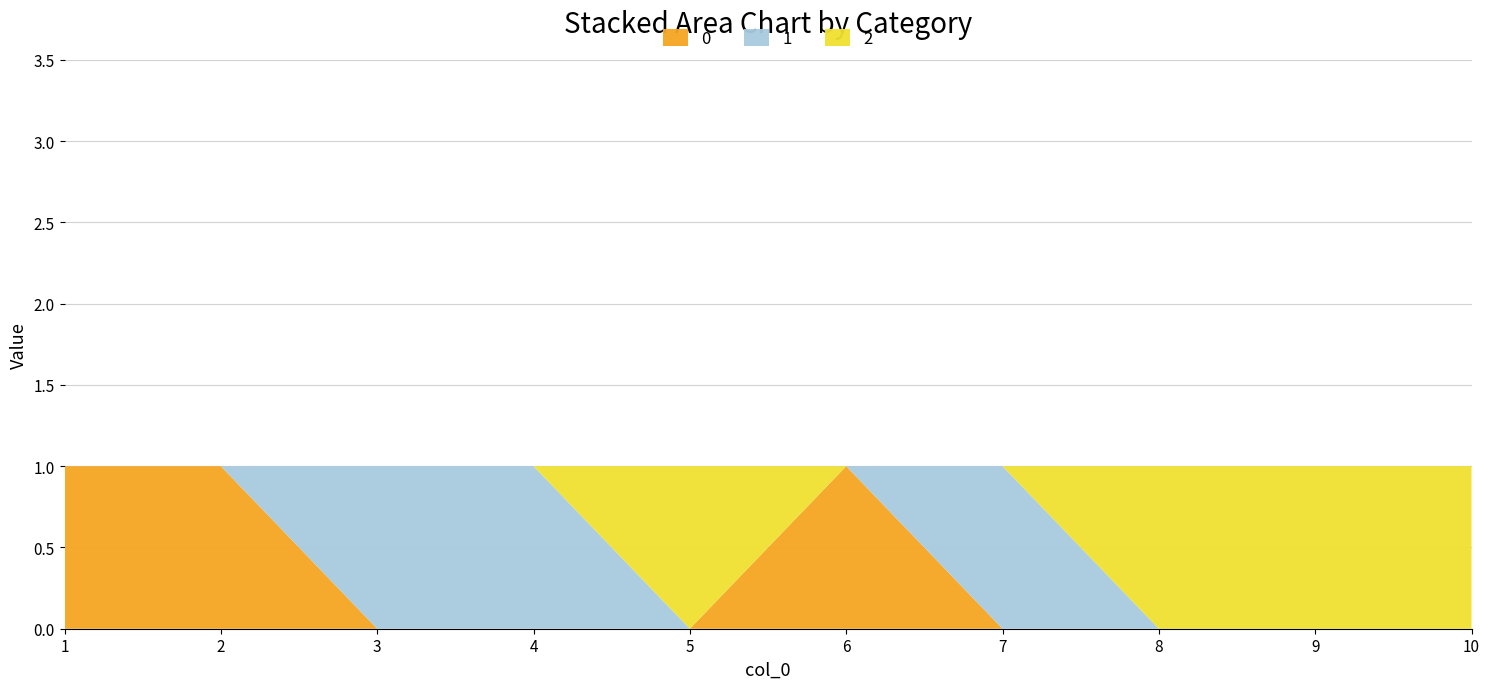

Reading left to right, what are all the values shown in this chart?

2: 1=0	2=0	3=0	4=0	5=1	6=0	7=0	8=1	9=1	10=1
0: 1=1	2=1	3=0	4=0	5=0	6=1	7=0	8=0	9=0	10=0
1: 1=0	2=0	3=1	4=1	5=0	6=0	7=1	8=0	9=0	10=0